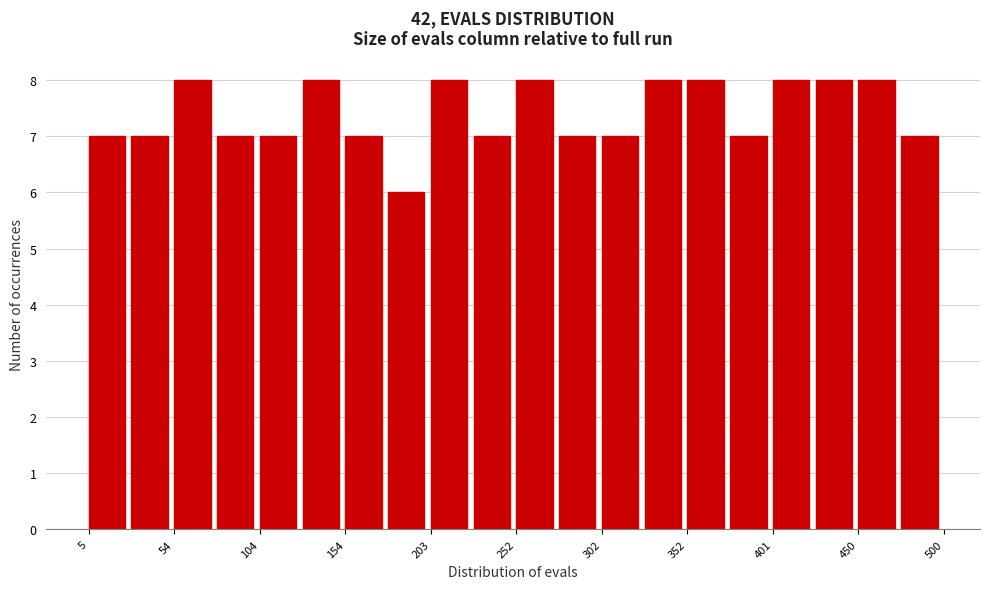

What is the height of the bar covering 205 to 230 on the x-axis? Neither the bar edges nor the heights are printed on the chart, so give them approximately, as read against the axes.

8